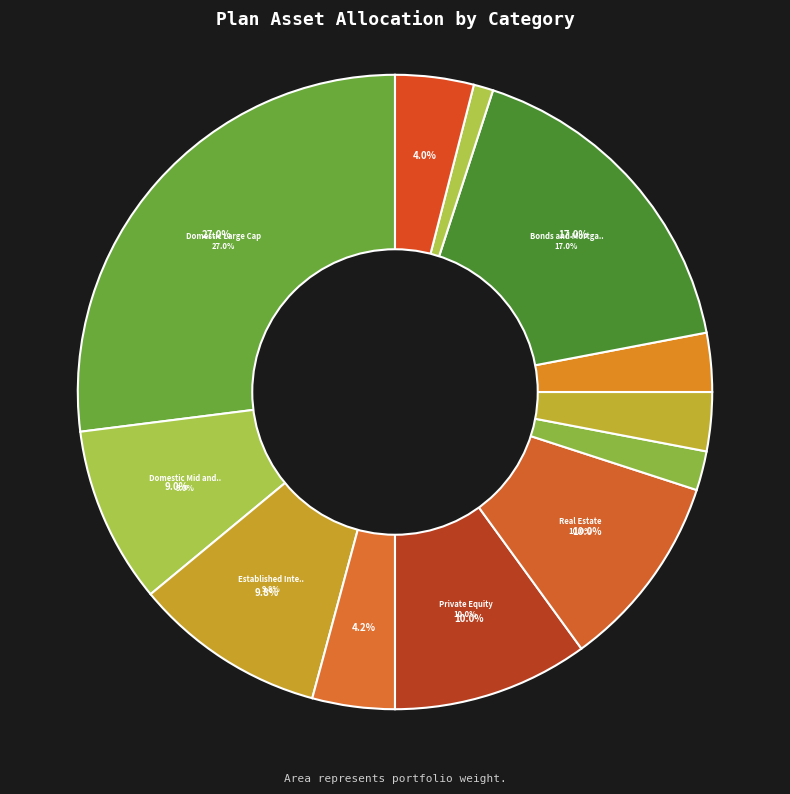

To the nearest percent, what percentage of the pie is Cash?

1%